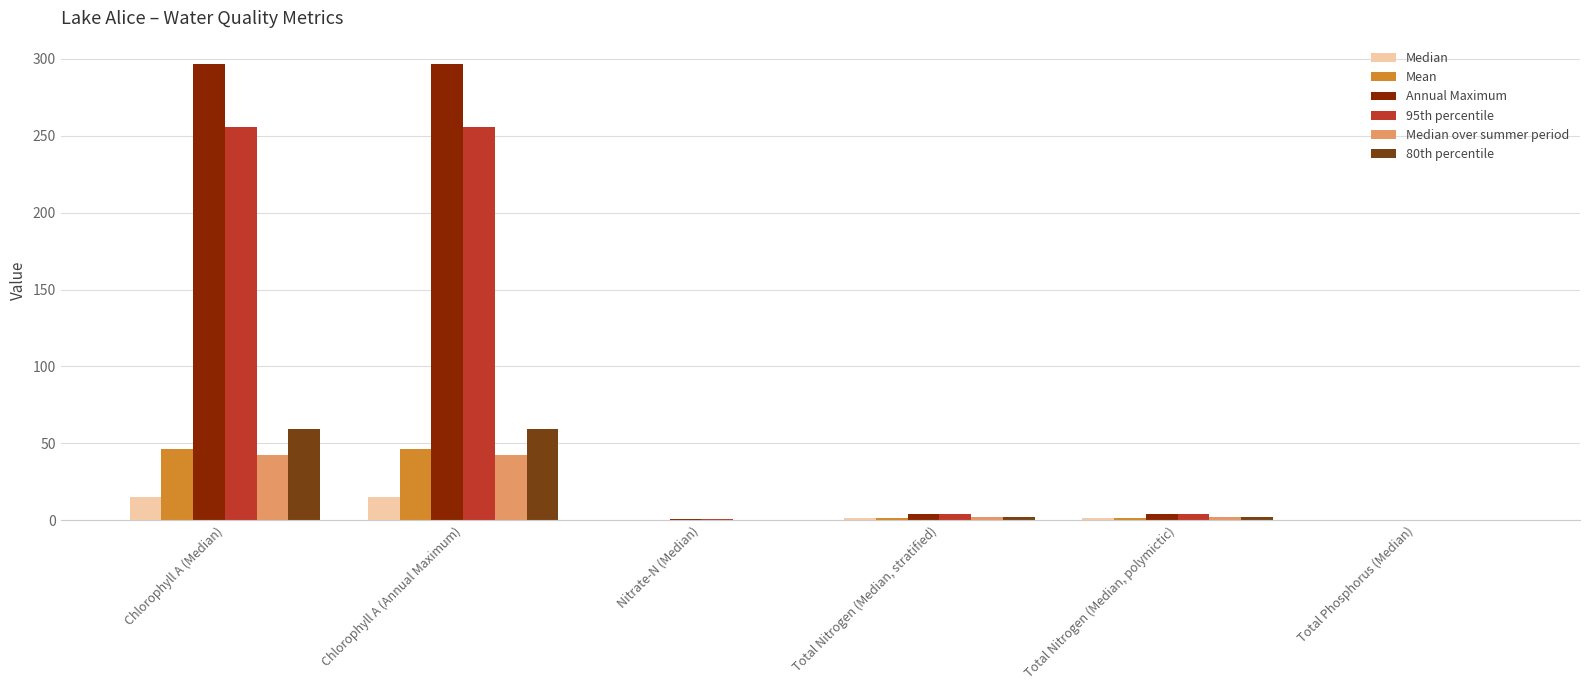

What is the sum of the Annual Maximum values at Chlorophyll A (Median) and Total Nitrogen (Median, stratified)?

301.2